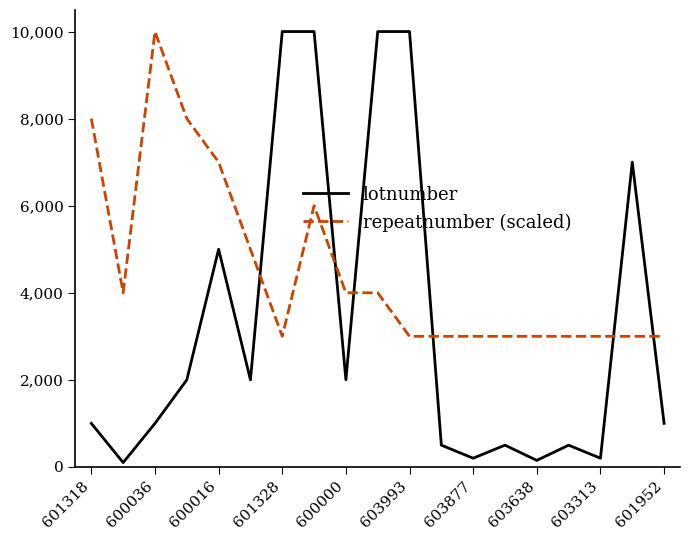

Which series has the largest total across all categories?

repeatnumber (scaled)